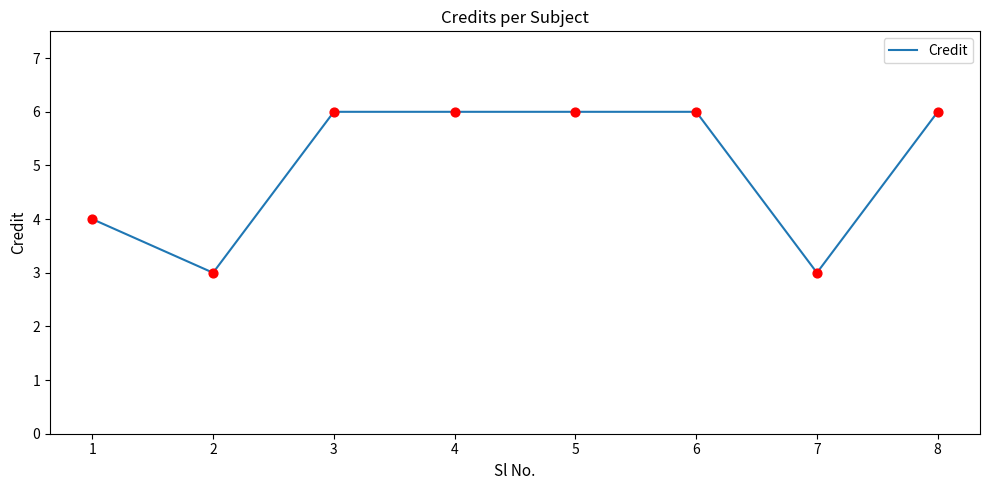

Approximately how many times larger is the value at 4 compared to 3?

1.0